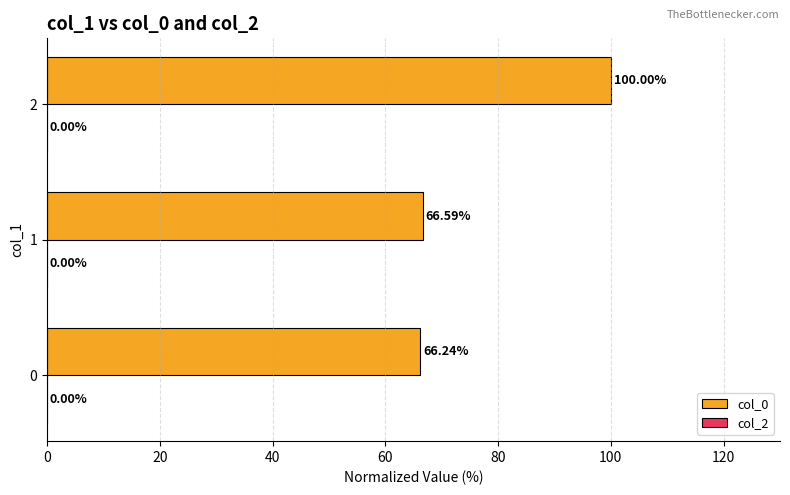

List the labels in order of value, largest first.

2, 1, 0